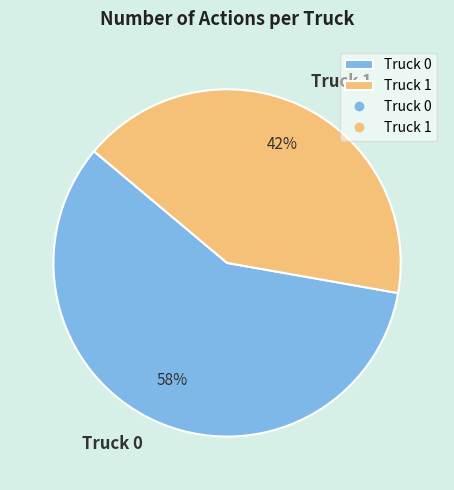

The Truck 1 slice represents 53% of the pie. True or false?

False